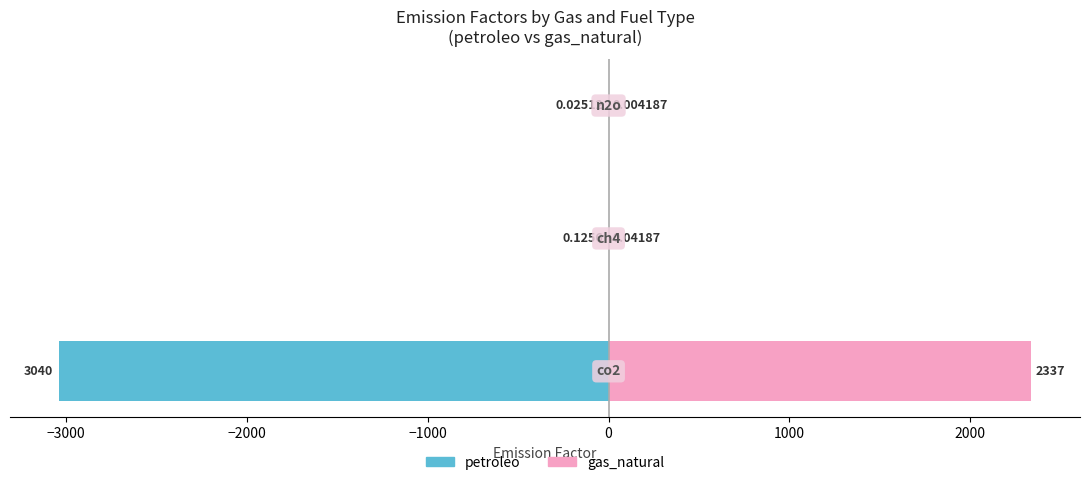

Are the bars grouped side by side (vs. stacked)?

Yes